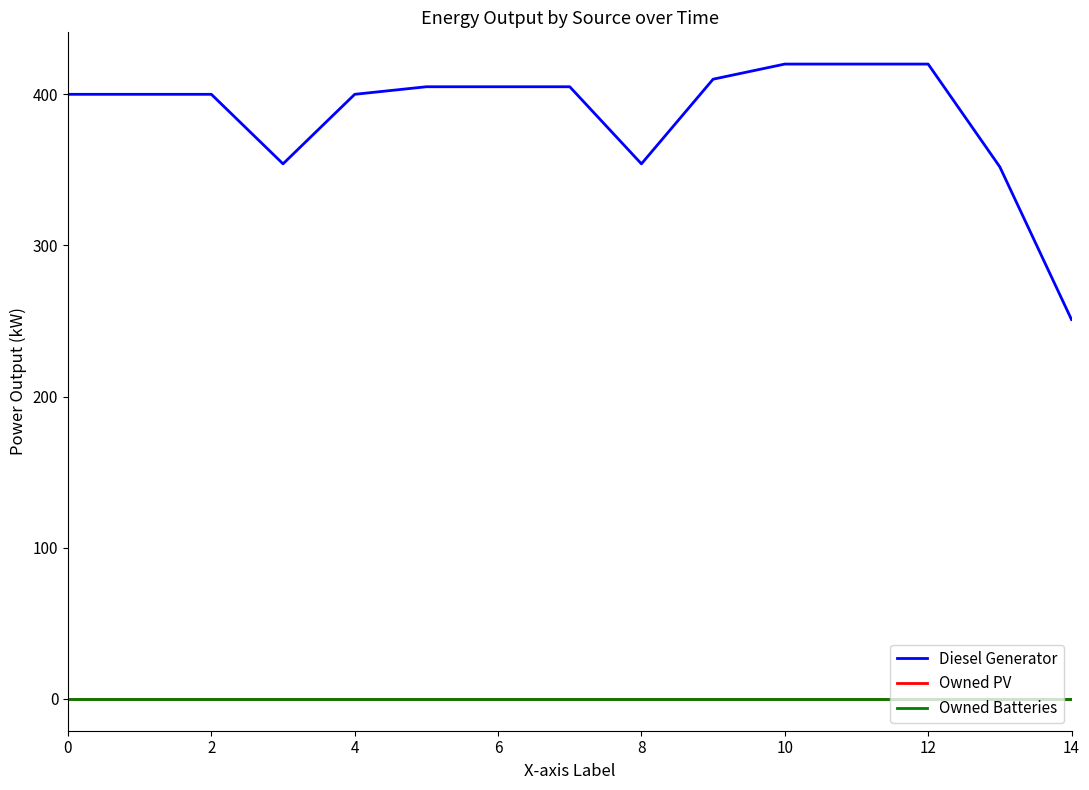

Reading left to right, what are all the values shown in this chart?

Diesel Generator: 400	400	400	354	400	405	405	405	354	410	420	420	420	352	251
Owned PV: 0	0	0	0	0	0	0	0	0	0	0	0	0	0	0
Owned Batteries: 0	0	0	0	0	0	0	0	0	0	0	0	0	0	0